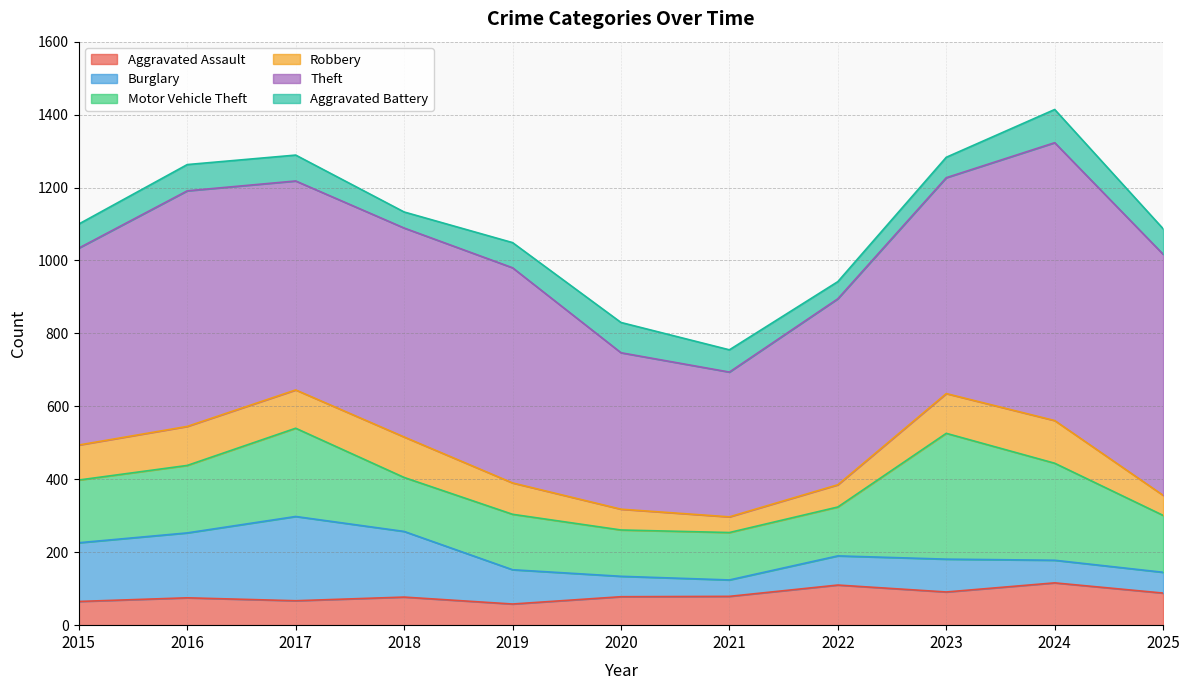

Where does the Theft series first go above 573?

2016